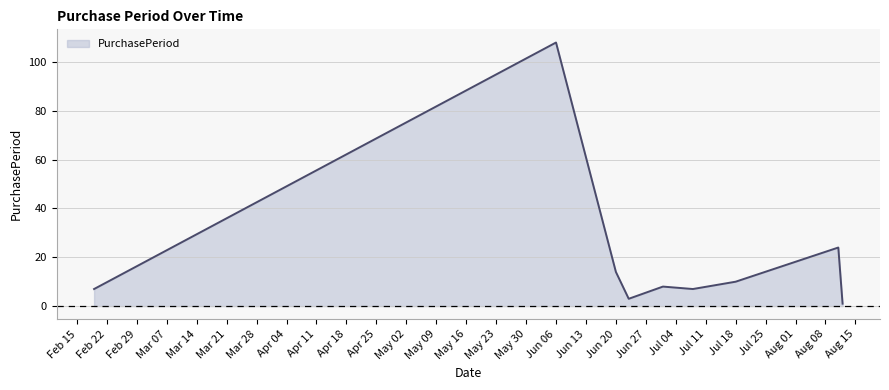

What is the difference between the maximum and minimum values?

107